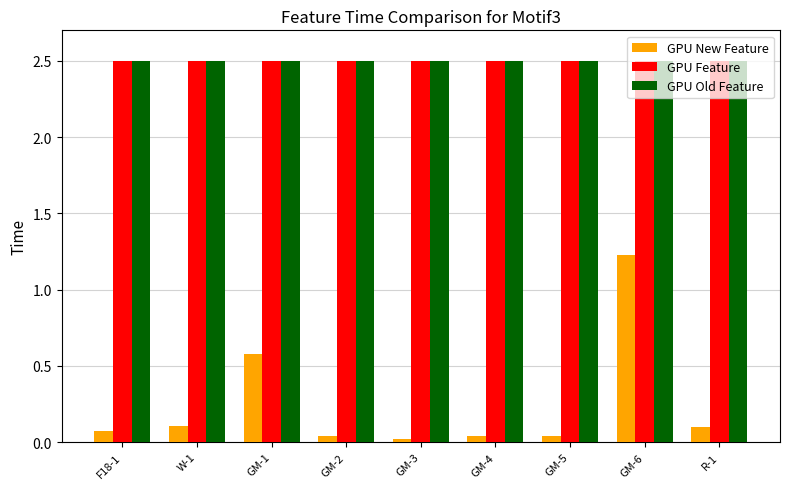

What is the total value across all series at W-1?

5.1